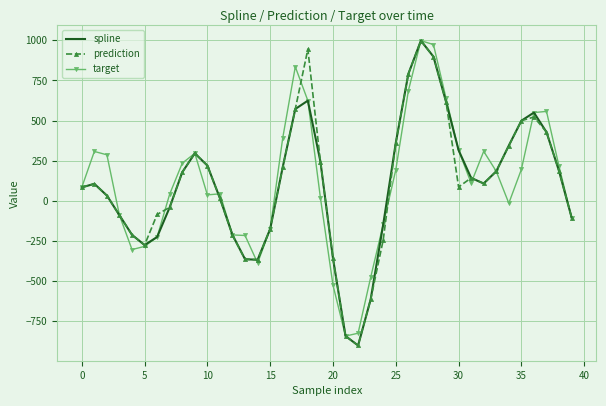

What is the maximum value shown in the chart?

997.7